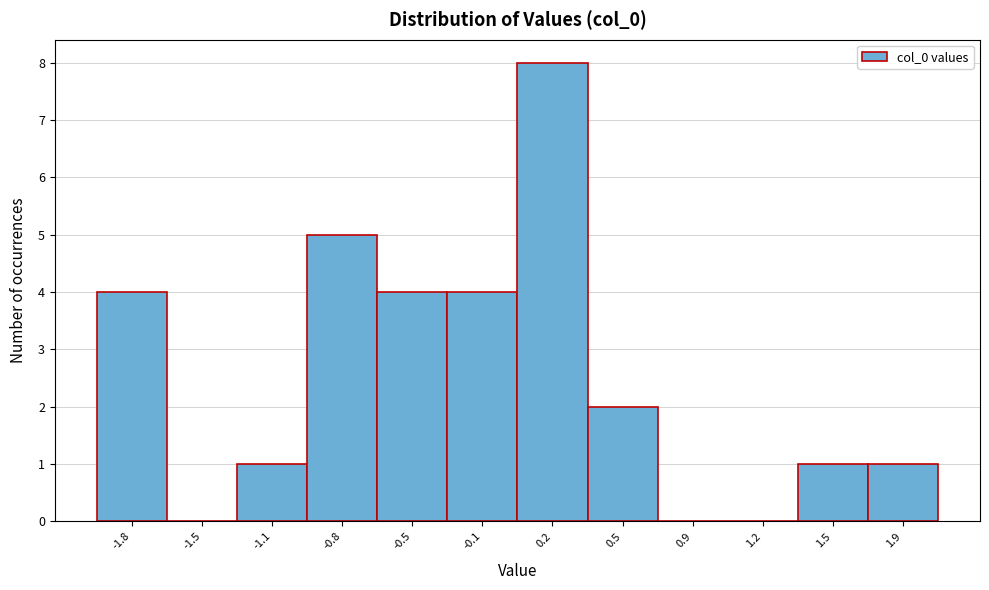

Reading left to right, list all the values displayed in this chart.

-1.8=4	-1.5=0	-1.1=1	-0.8=5	-0.5=4	-0.1=4	0.2=8	0.5=2	0.9=0	1.2=0	1.5=1	1.9=1